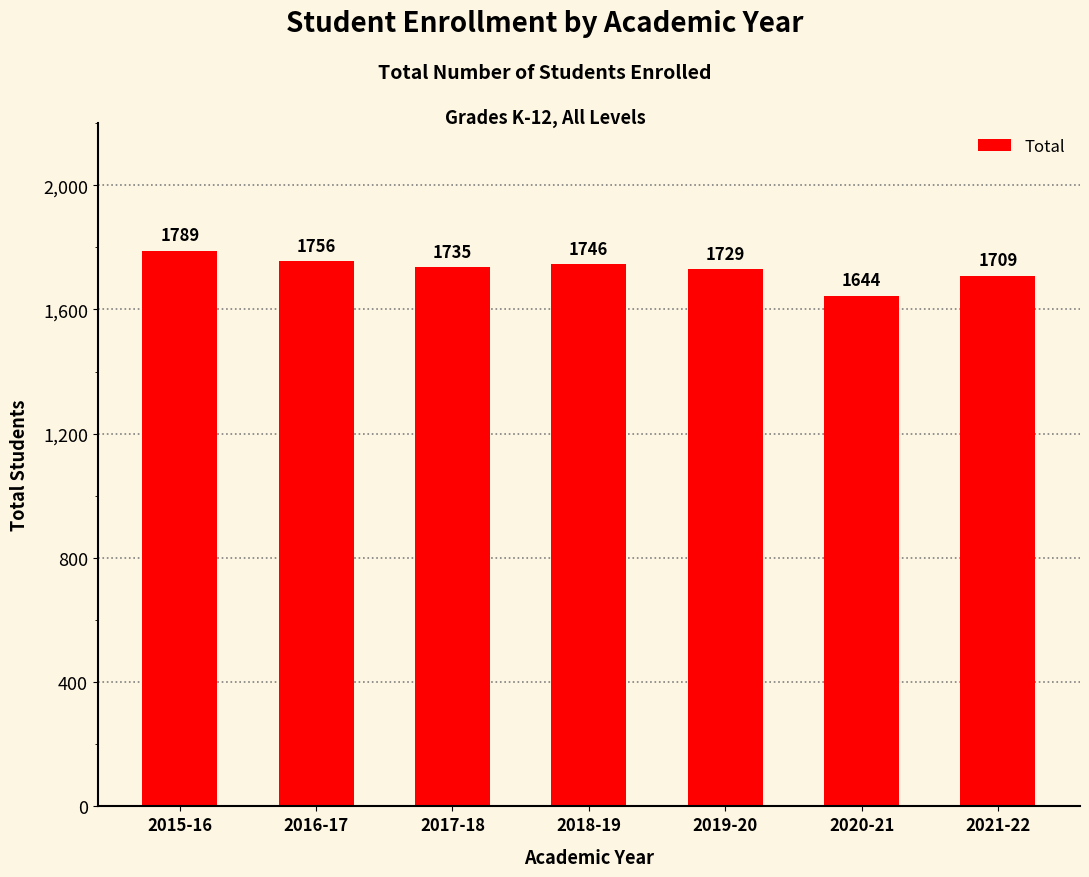

Which category has the highest value across all series?

2015-16